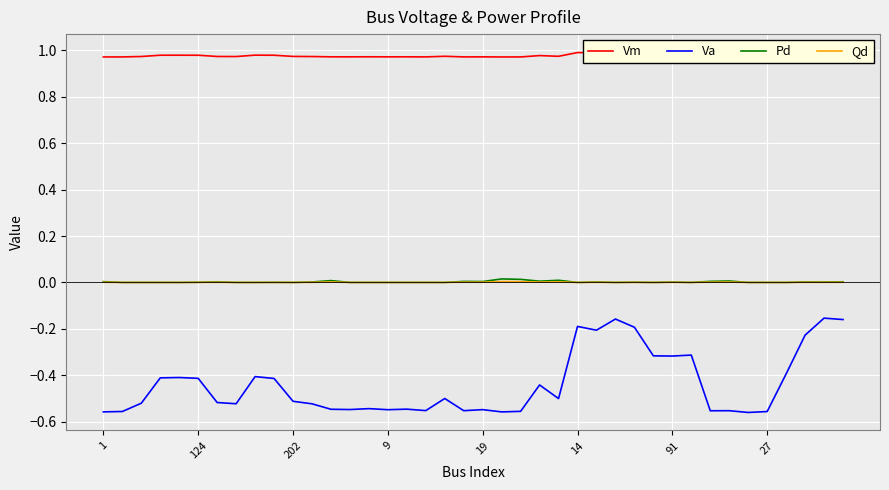

What is the spread (max minus min) of values at 17?

1.5